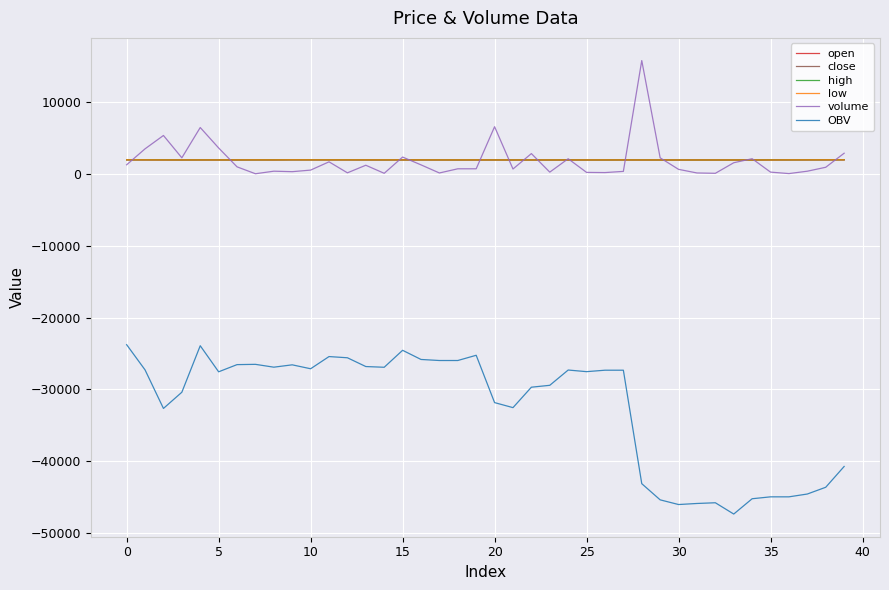

What is the smallest value displayed?

-47358.2